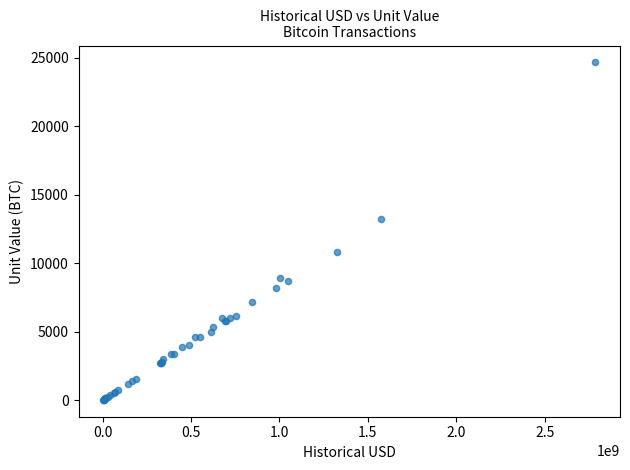

What Y value in the scatter plot is closest to 12348?

13250.0